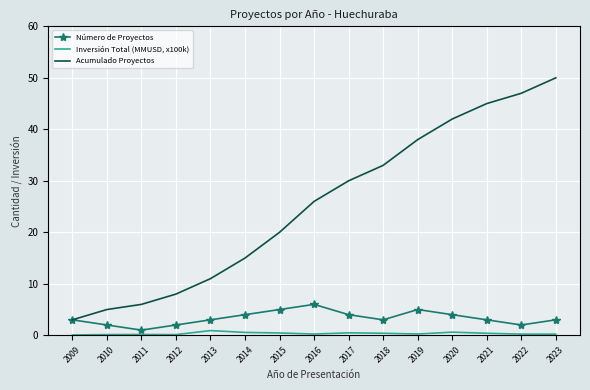

What is the maximum value shown in the chart?

50.0